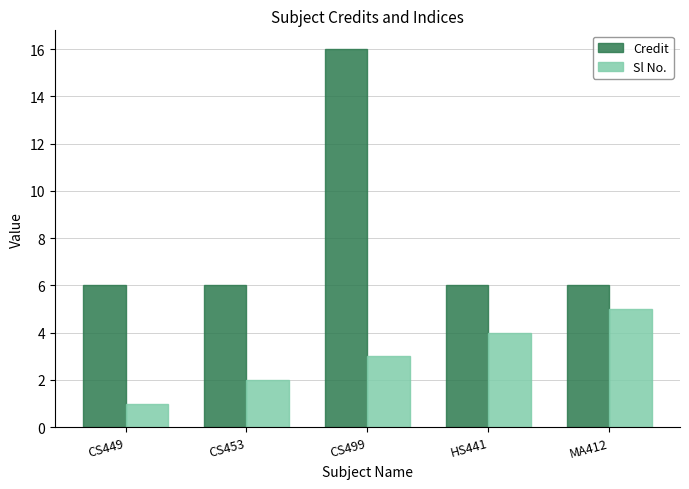

Count the number of categories in the chart.

5